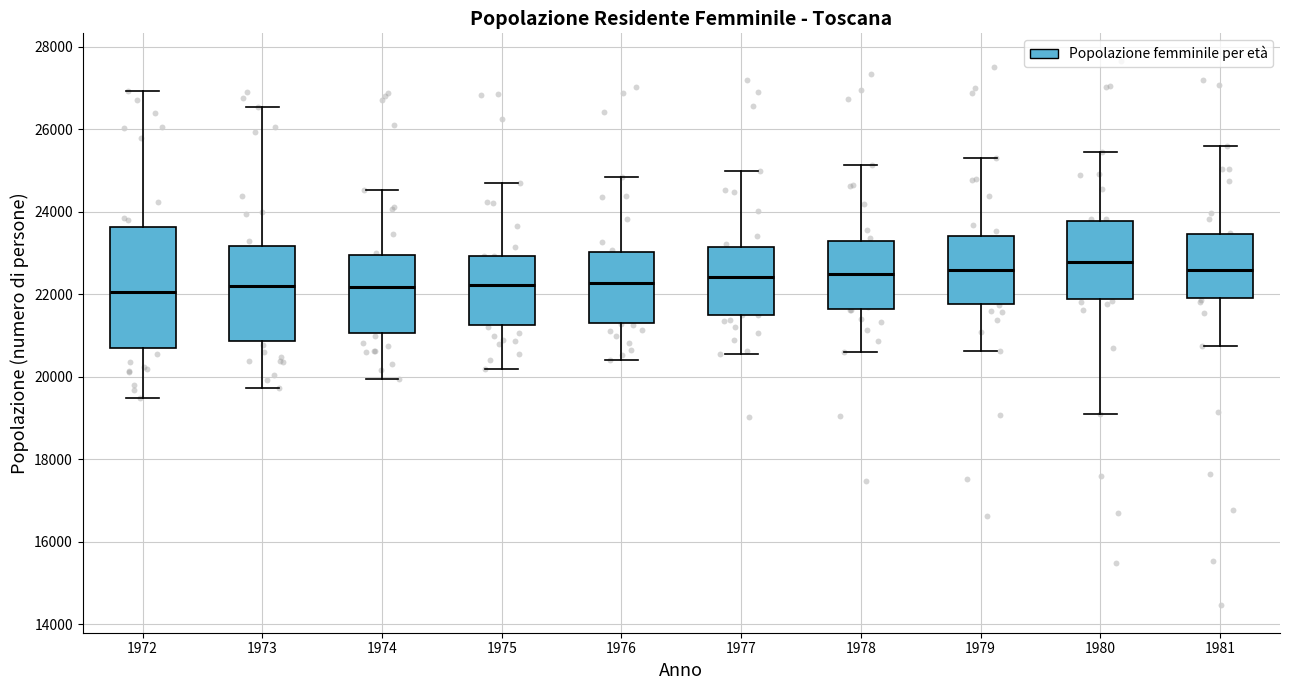

Reading left to right, transcribe this box plot: for each box, give where its median line is, the range the box spans, and where its two whiskers end, as read against the y-axis. The values are not printed on the chart, so give them approximately, as read against the axis.

1972: median 22000, box 20600 to 23600, whiskers 19400 to 27000
1973: median 22200, box 20800 to 23200, whiskers 19800 to 26600
1974: median 22200, box 21000 to 23000, whiskers 20000 to 24600
1975: median 22200, box 21200 to 23000, whiskers 20200 to 24600
1976: median 22200, box 21400 to 23000, whiskers 20400 to 24800
1977: median 22400, box 21600 to 23200, whiskers 20600 to 25000
1978: median 22400, box 21600 to 23200, whiskers 20600 to 25200
1979: median 22600, box 21800 to 23400, whiskers 20600 to 25200
1980: median 22800, box 21800 to 23800, whiskers 19200 to 25400
1981: median 22600, box 22000 to 23400, whiskers 20800 to 25600